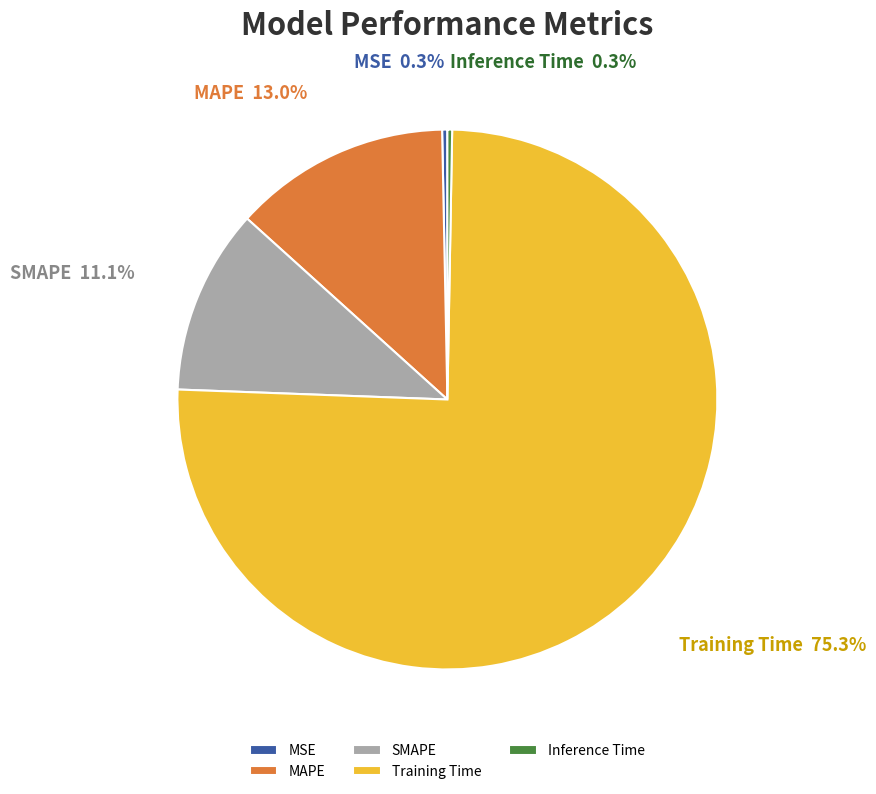

What is the largest slice in the pie chart?

Training Time